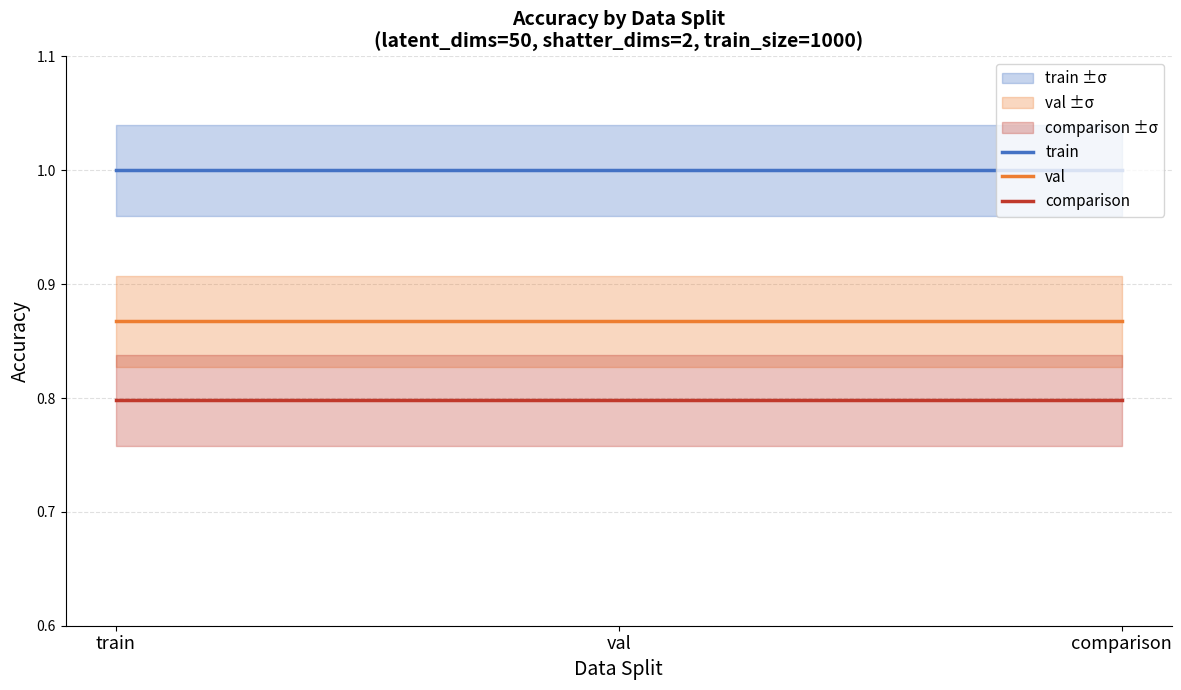

Reading left to right, list all the values displayed in this chart.

train: train=1.0	val=1.0	comparison=1.0
val: train=0.9	val=0.9	comparison=0.9
comparison: train=0.8	val=0.8	comparison=0.8